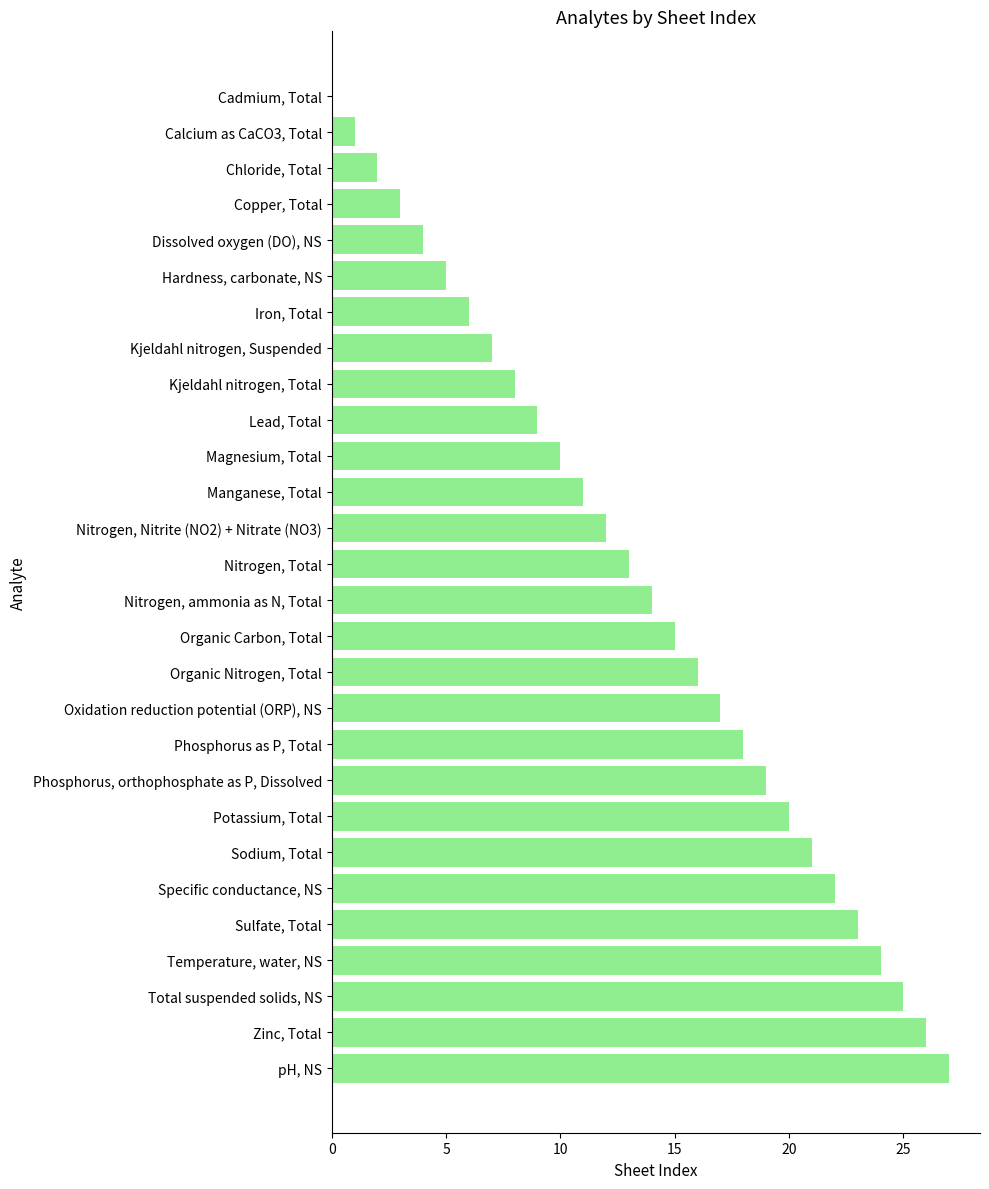

Which category has the highest value across all series?

pH, NS